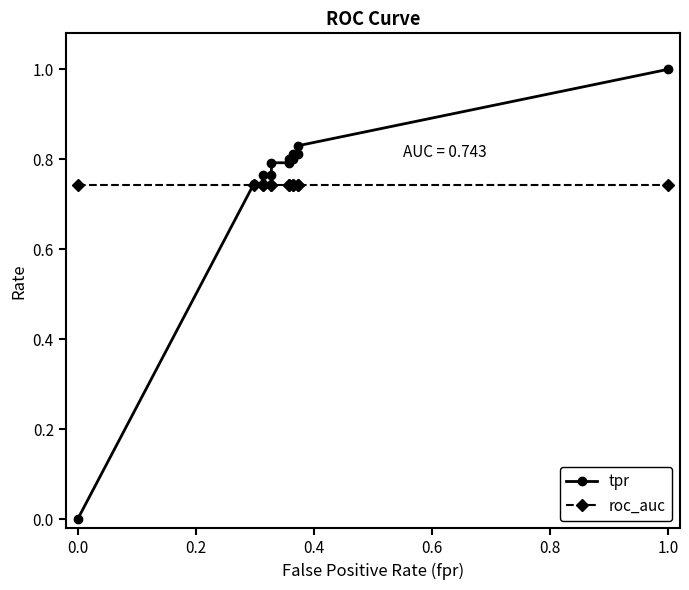

What is the value of the tpr point at the 10th from the left?

0.8